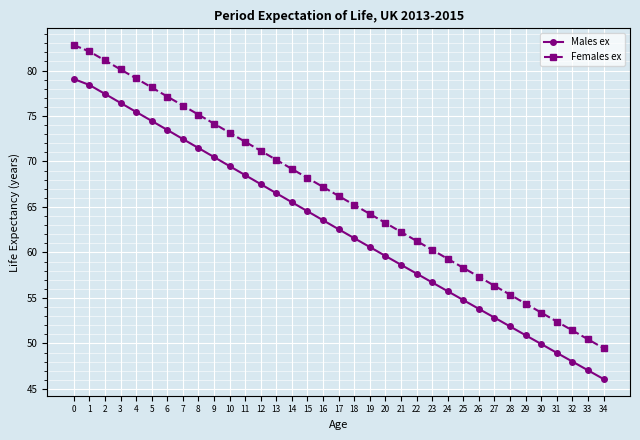

True or false: Females ex and Males ex intersect in this chart.

False